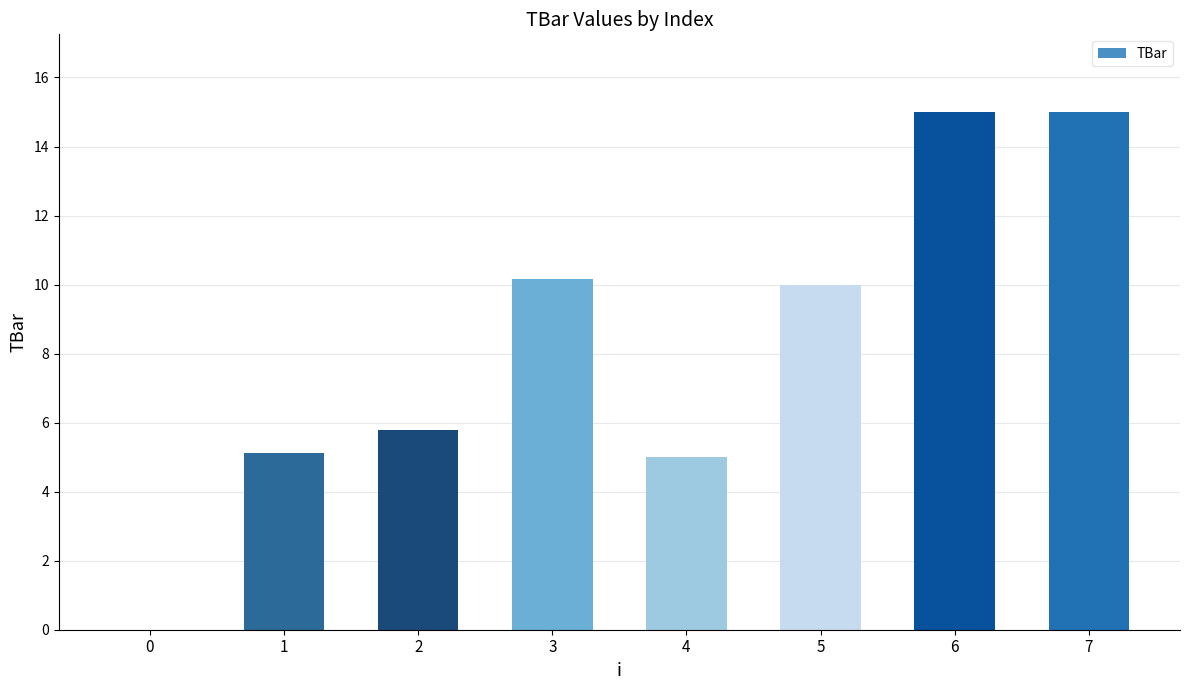

Where is the data nearest to the value 7?

2